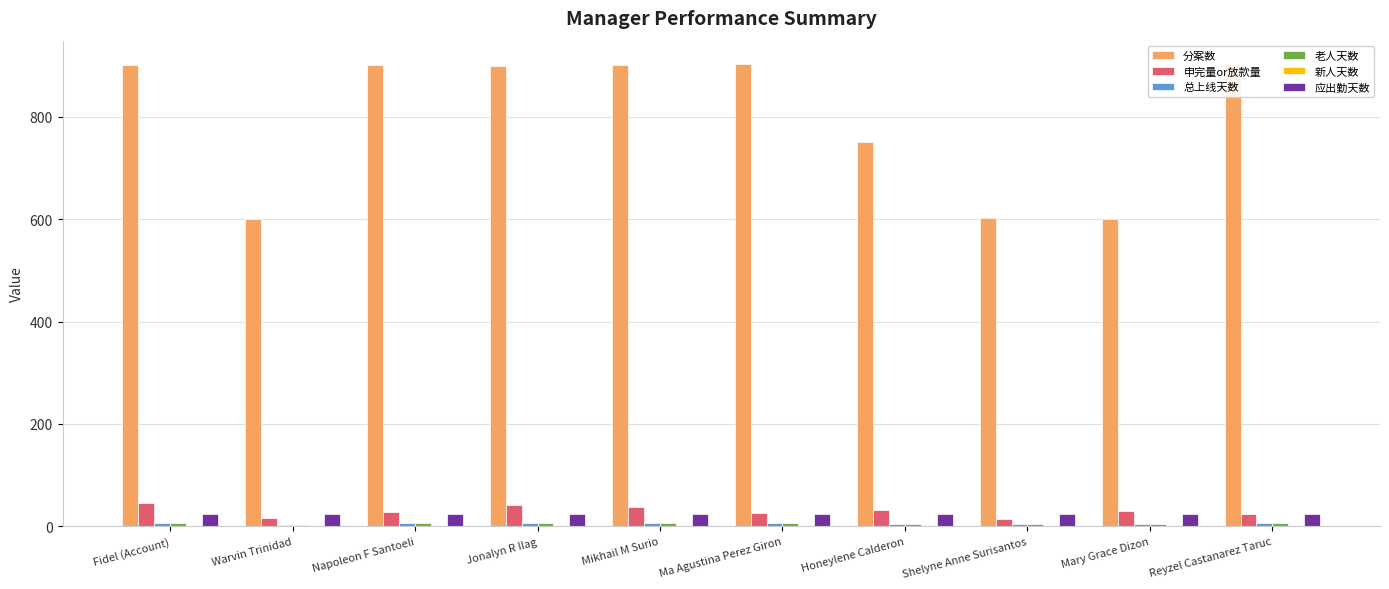

What is the difference between the maximum and minimum values in the 分案数 series?

303